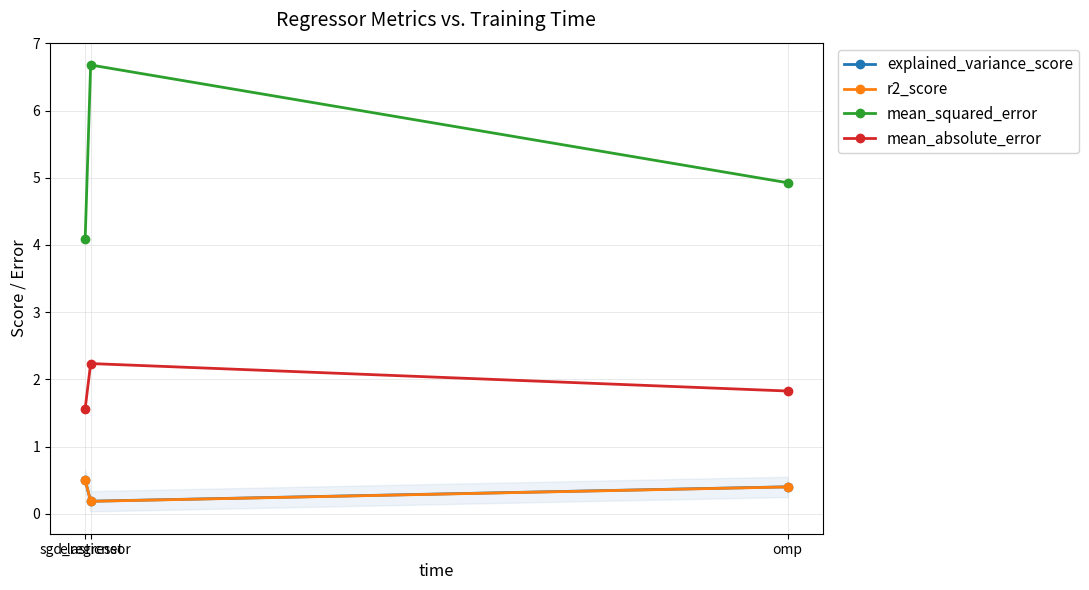

What is the value of the mean_squared_error point at the 2nd from the left?

6.7